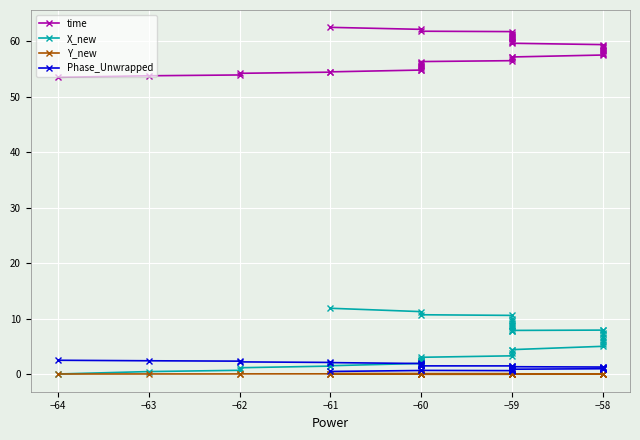

How many interior local peaks does the Phase_Unwrapped series have?

6